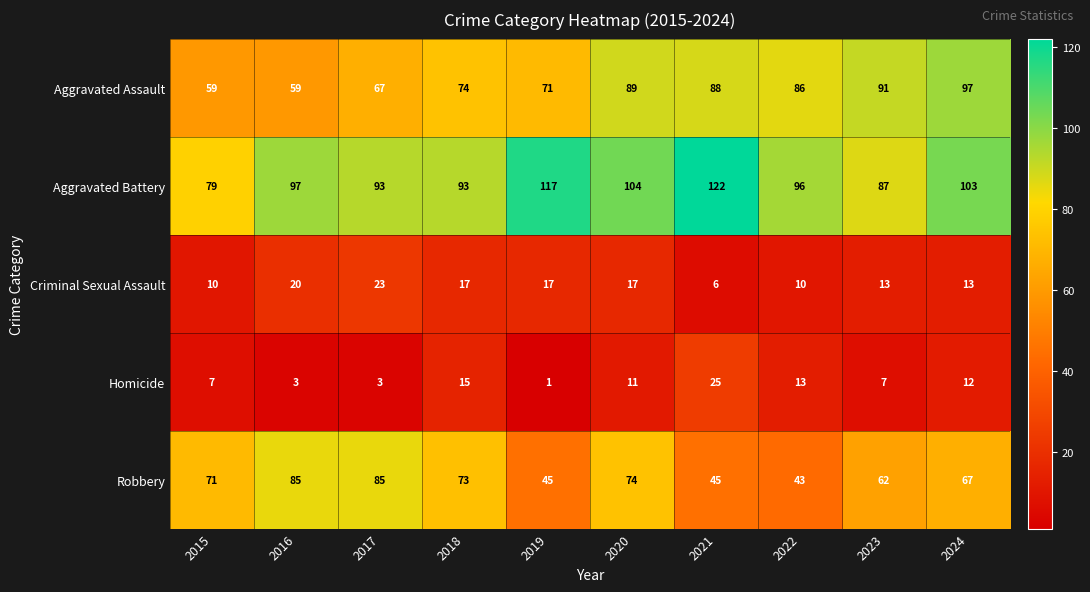

Which series has the largest total across all categories?

Aggravated Battery